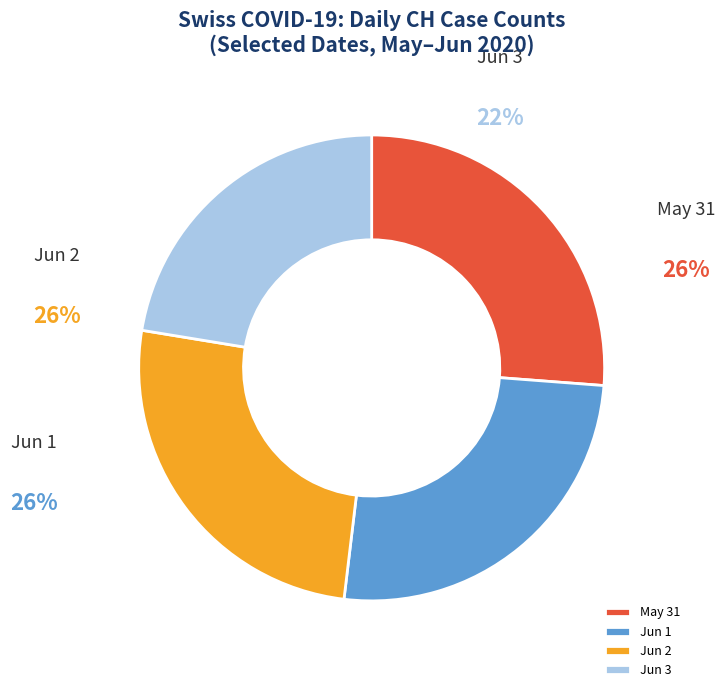

Is 2020-06-04 the majority of the pie?

No